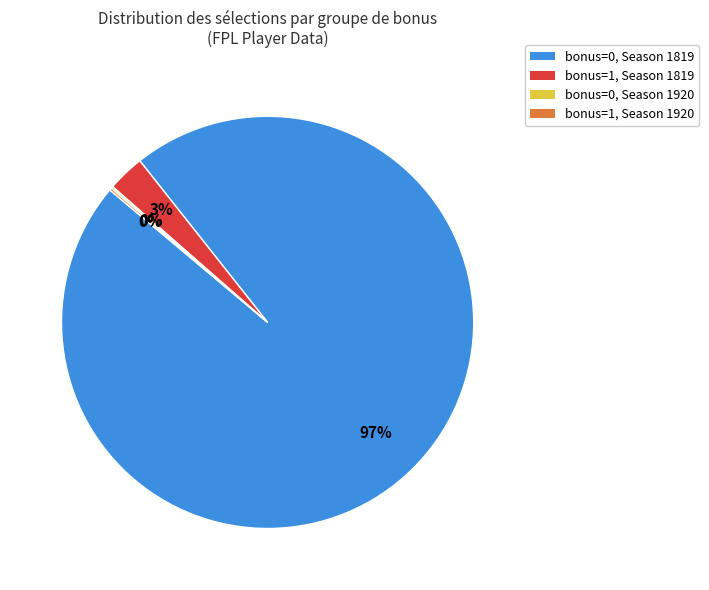

Is it true that bonus=1, Season 1819 is 3% of the pie?

True